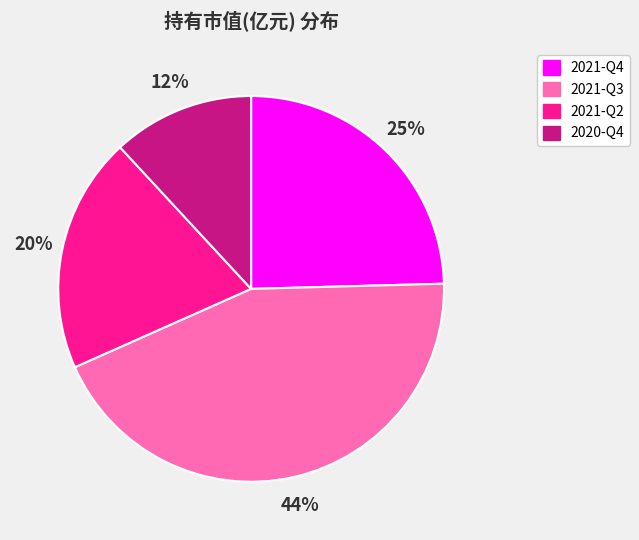

Which slice is the smallest?

2020-Q4